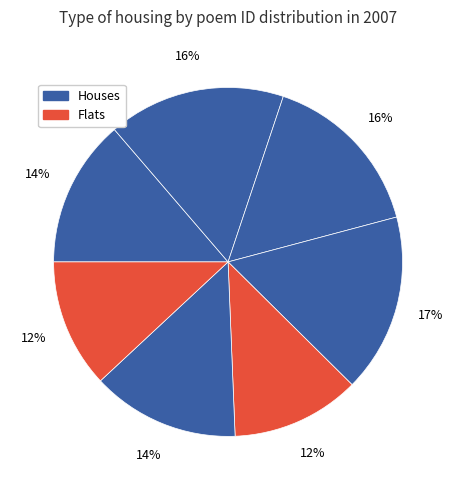

How many slices are in this pie chart?

7